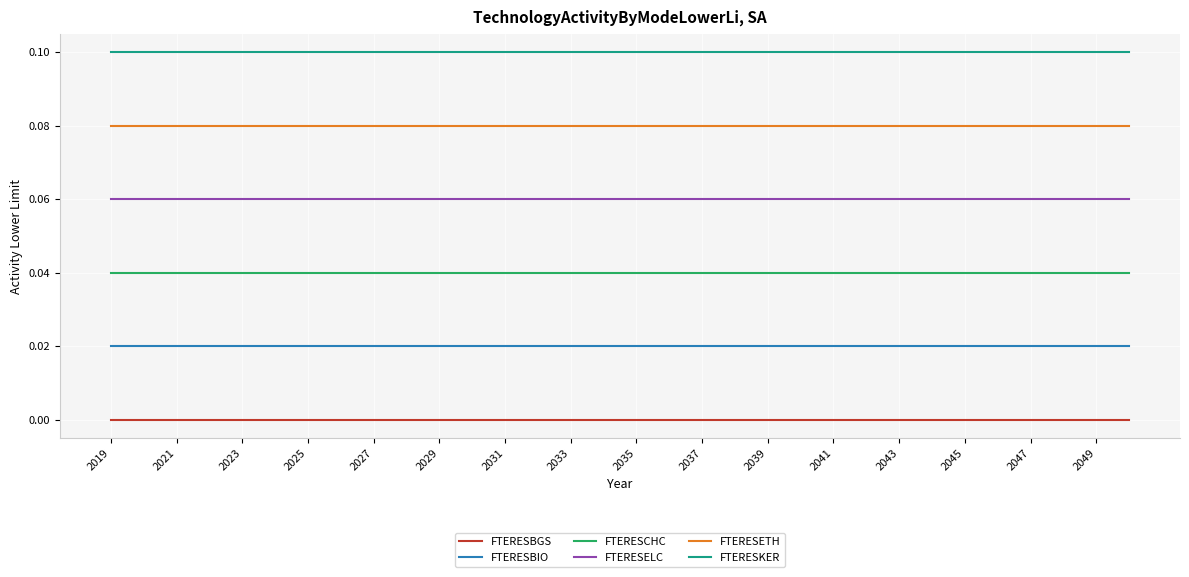

True or false: FTERESBIO and FTERESKER intersect in this chart.

False